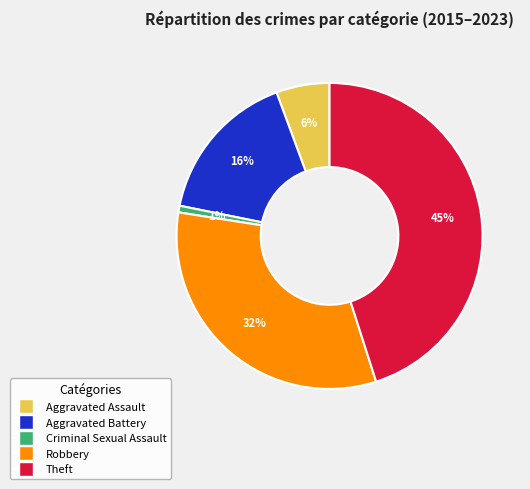

Rank the categories by value from lowest to highest.

Criminal Sexual Assault, Aggravated Assault, Aggravated Battery, Robbery, Theft